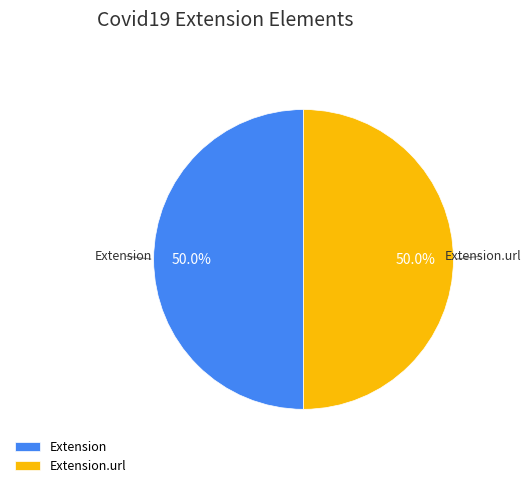

How many slices are in this pie chart?

2